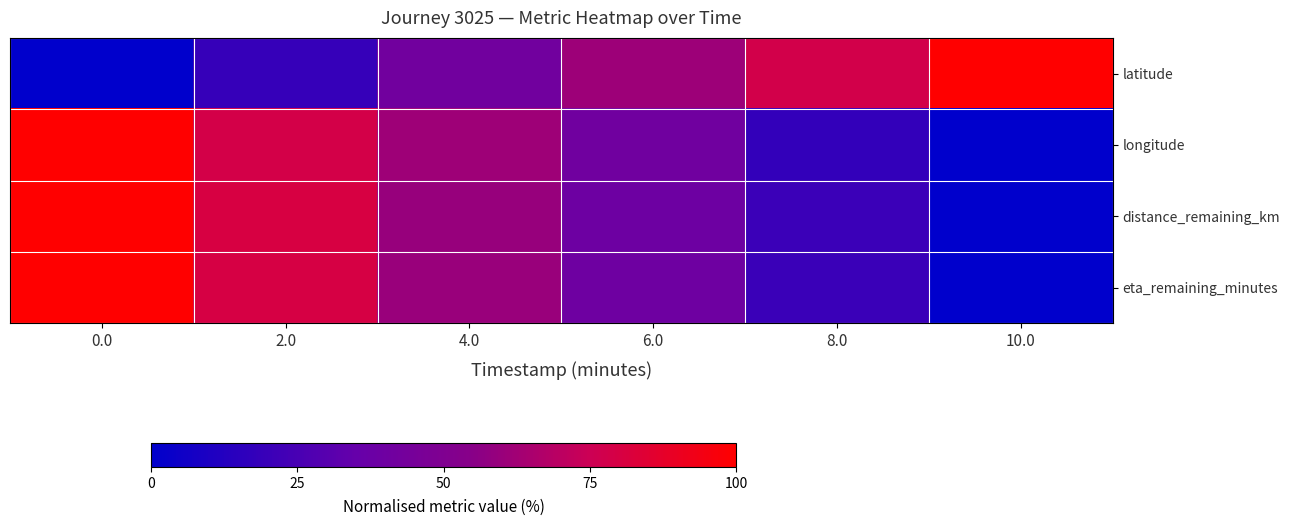

Which series has the largest range (max minus min)?

latitude